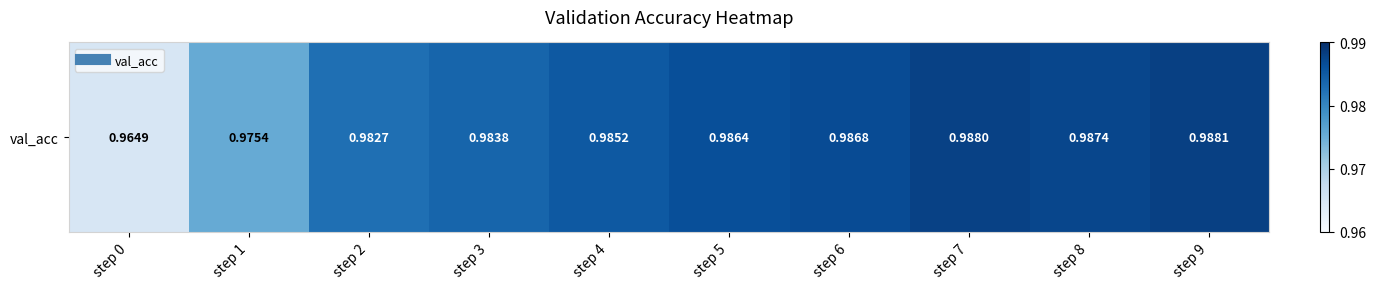

What is the sum of all values?

9.8